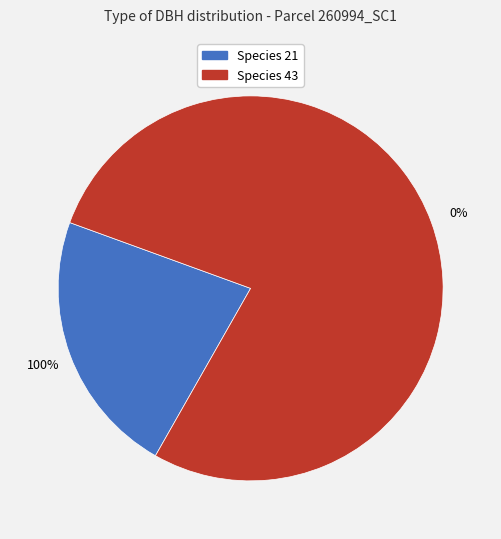

Is it true that 260994005 is 5% of the pie?

False